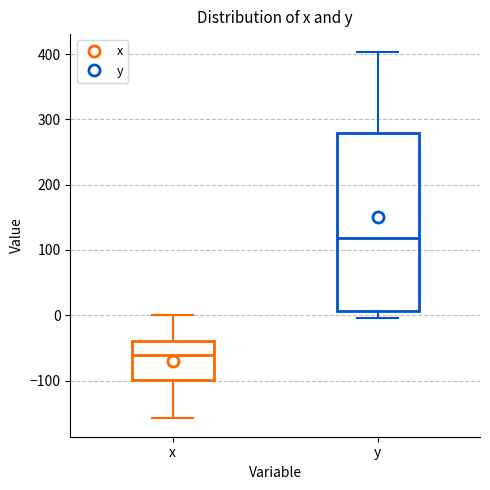

Reading left to right, transcribe this box plot: for each box, give where its median line is, the range the box spans, and where its two whiskers end, as read against the y-axis. The values are not printed on the chart, so give them approximately, as read against the axis.

x: median -60, box -100 to -40, whiskers -160 to 0
y: median 120, box 10 to 280, whiskers 0 to 400